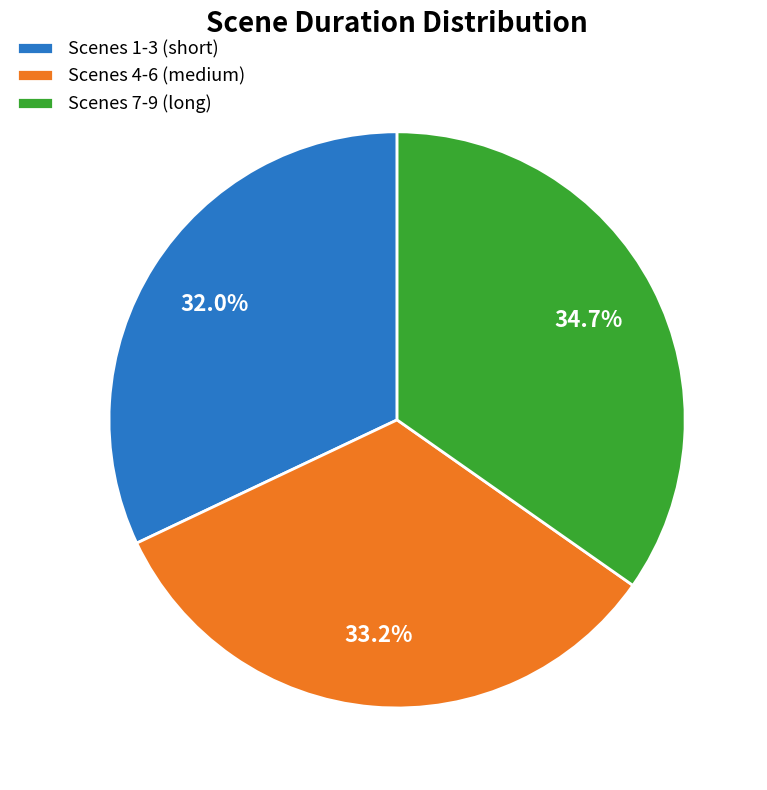

Combined, what portion of the pie is Scenes 7-9 (long) and Scenes 1-3 (short)?

66.8%